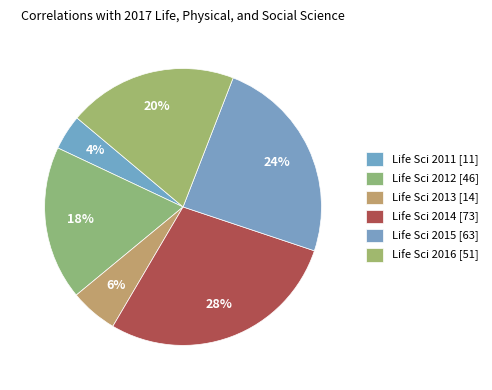

Count the number of slices in the pie.

6